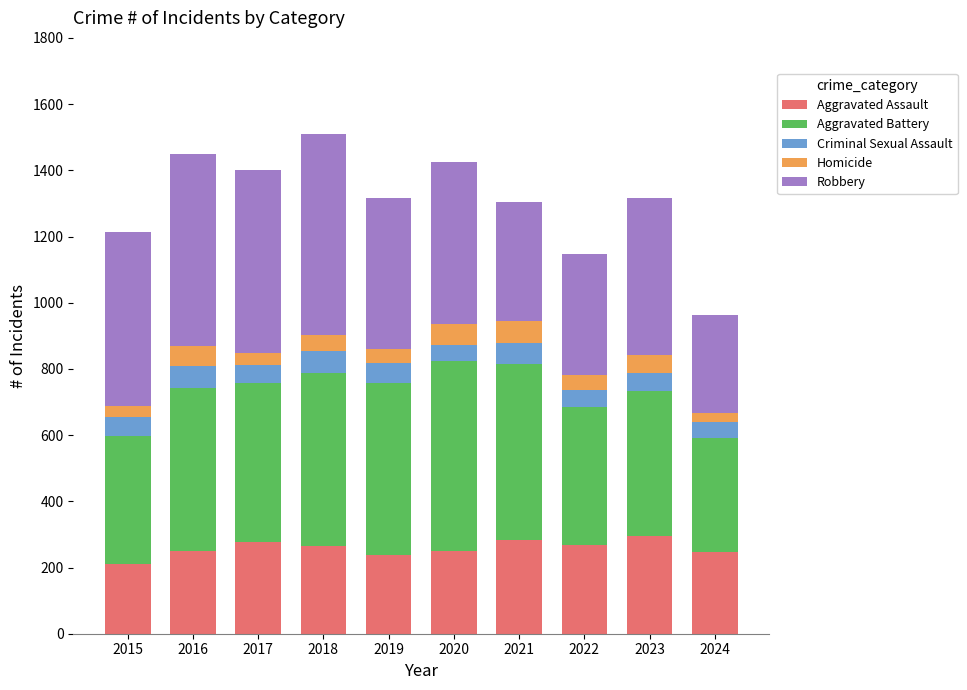

What is the approximate value of Aggravated Assault at 2022, to the nearest 10?

270